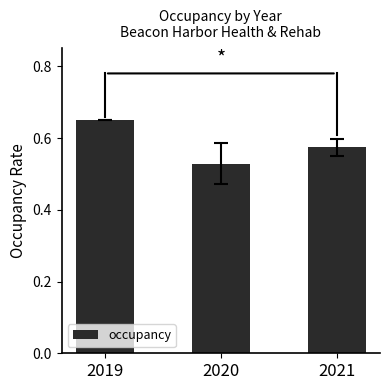

Count the values in the range 0 to 1.

3